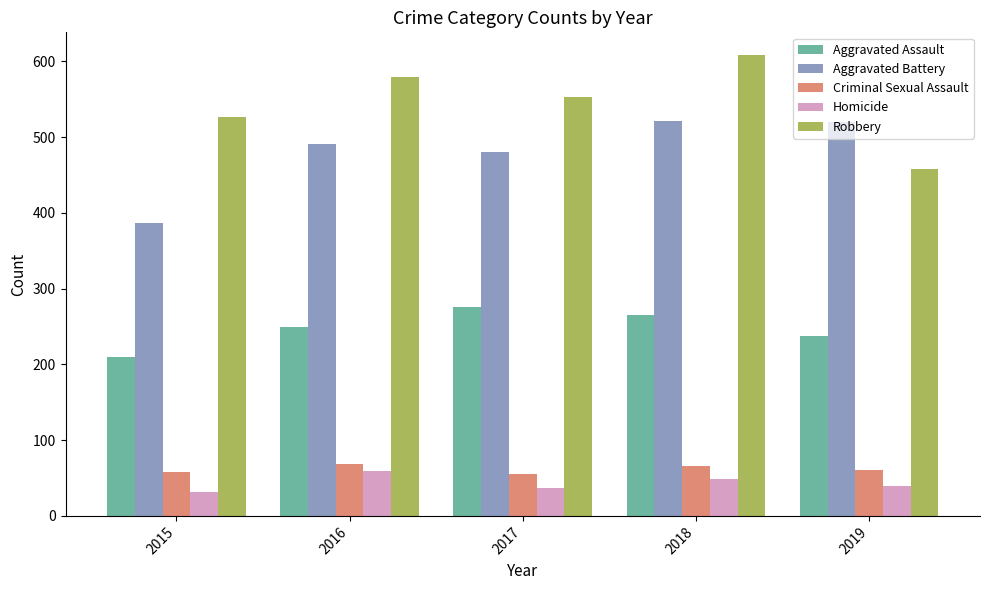

What is the lowest value of the Homicide series?

32